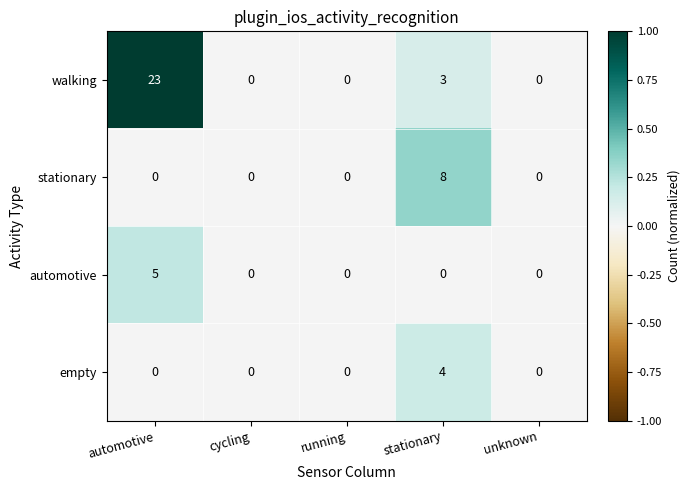

What is the total value across all series at stationary?

15